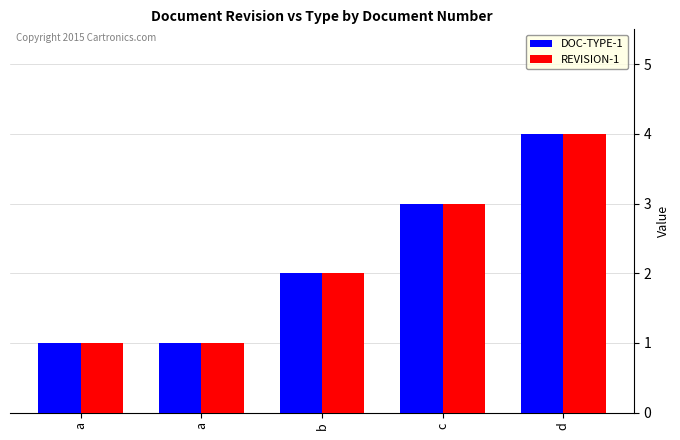

Which series has the largest range (max minus min)?

DOC-TYPE-1